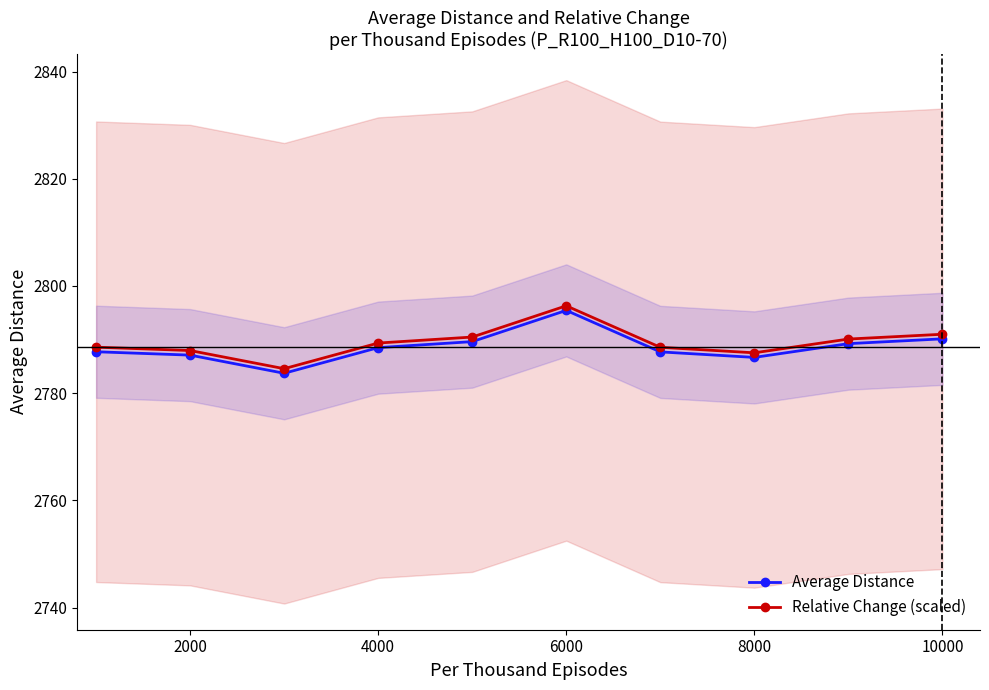

True or false: Relative Change (scaled) and Average Distance cross at least once.

False